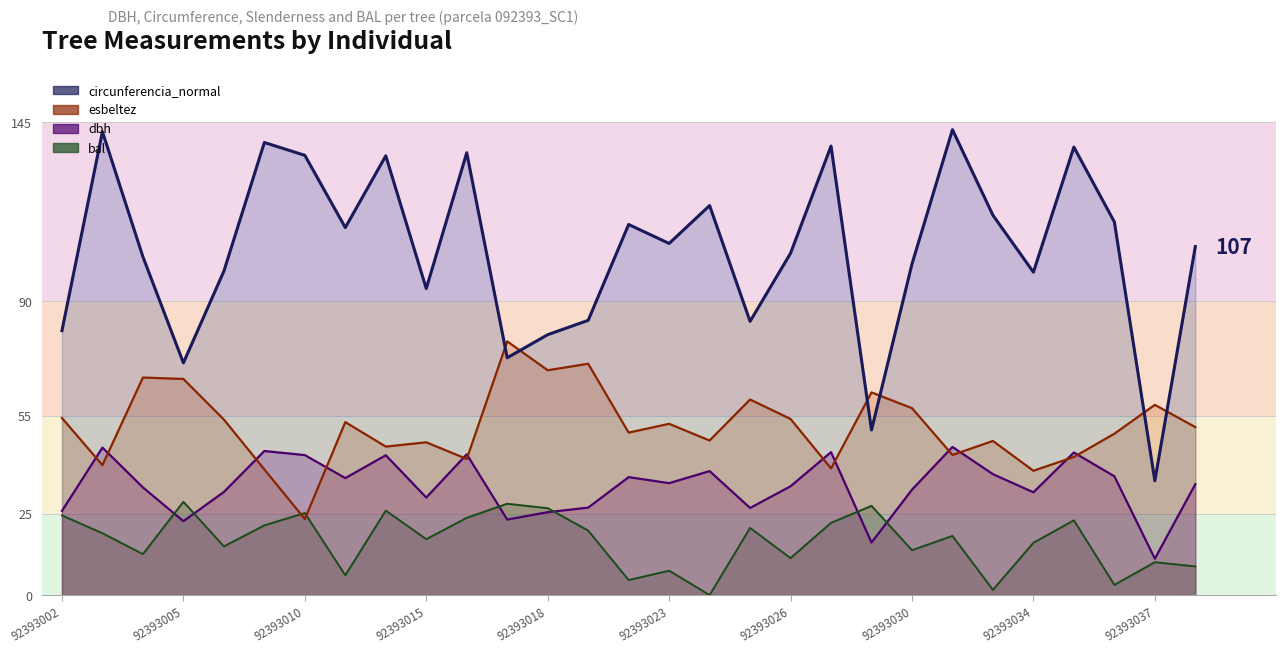

Does the chart display data point markers on the line(s)?

No